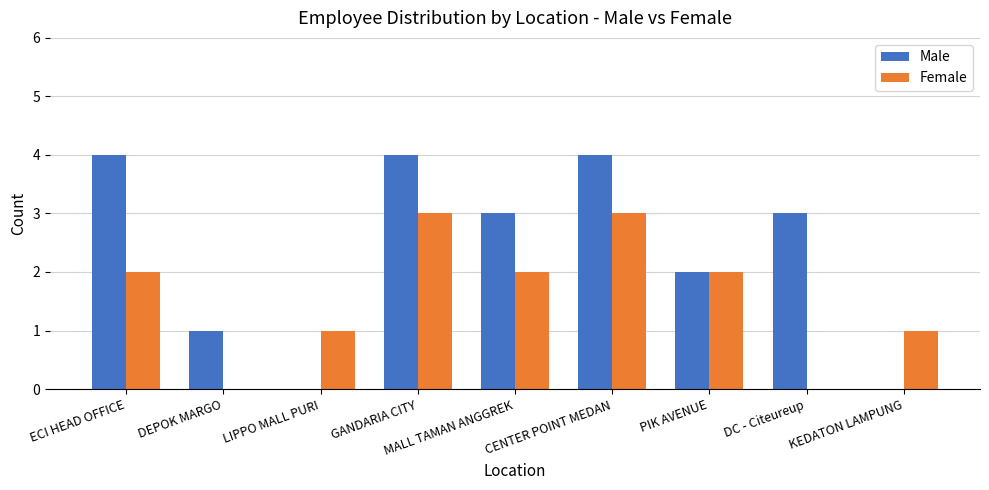

What is the greatest value displayed?

4